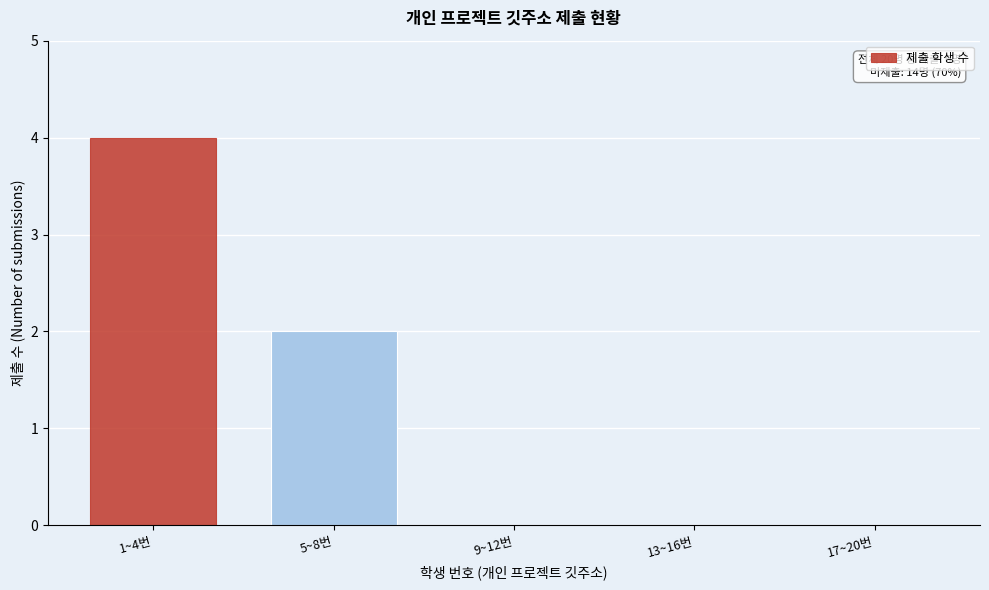

Reading left to right, transcribe all the data shown in this chart.

1~4번=4	5~8번=2	9~12번=0	13~16번=0	17~20번=0